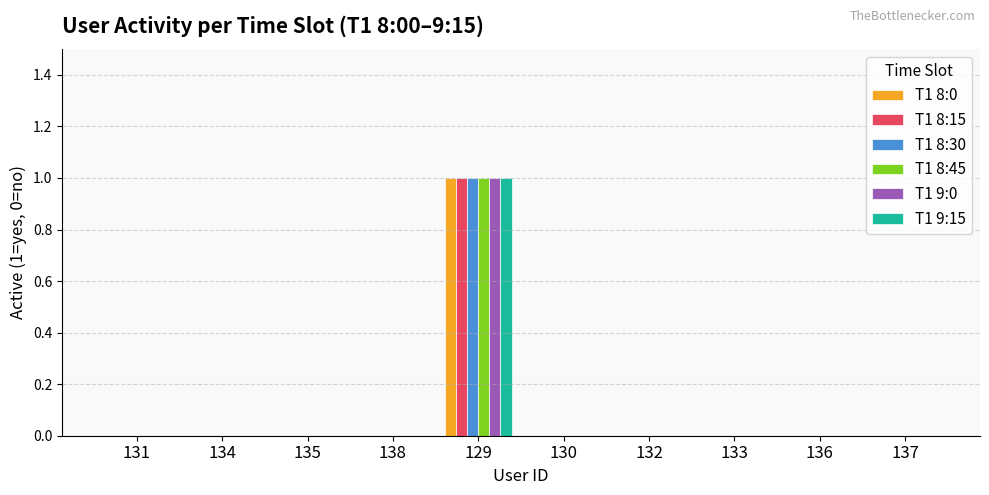

Is it true that T1 8:45 equals 0 at 138?

True